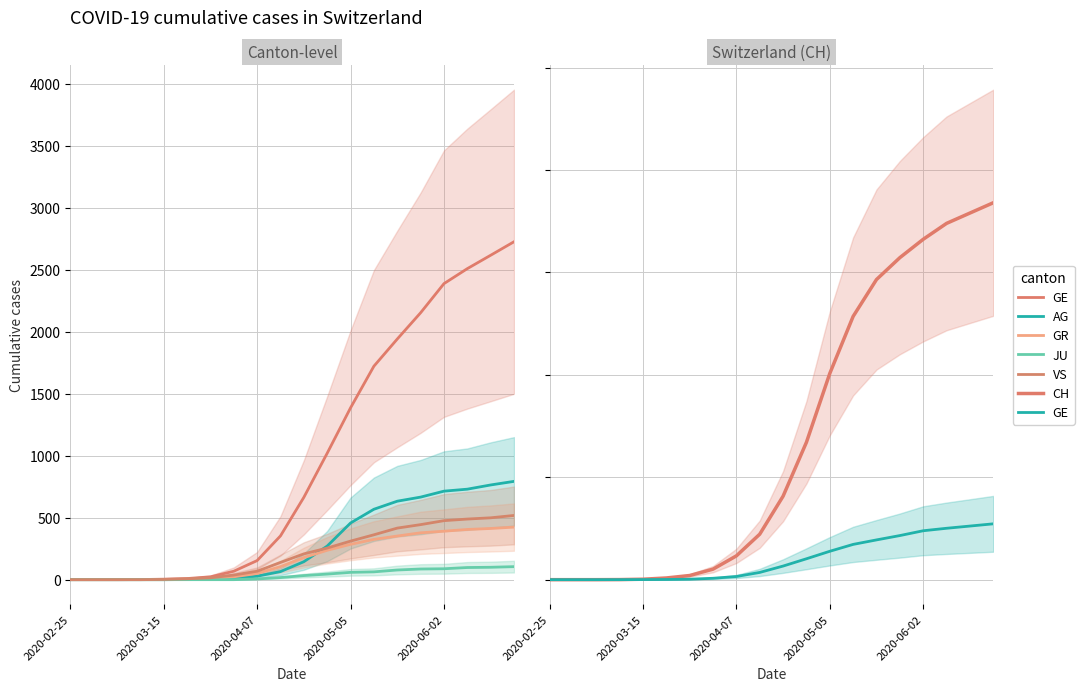

How many series are shown in this chart?

6